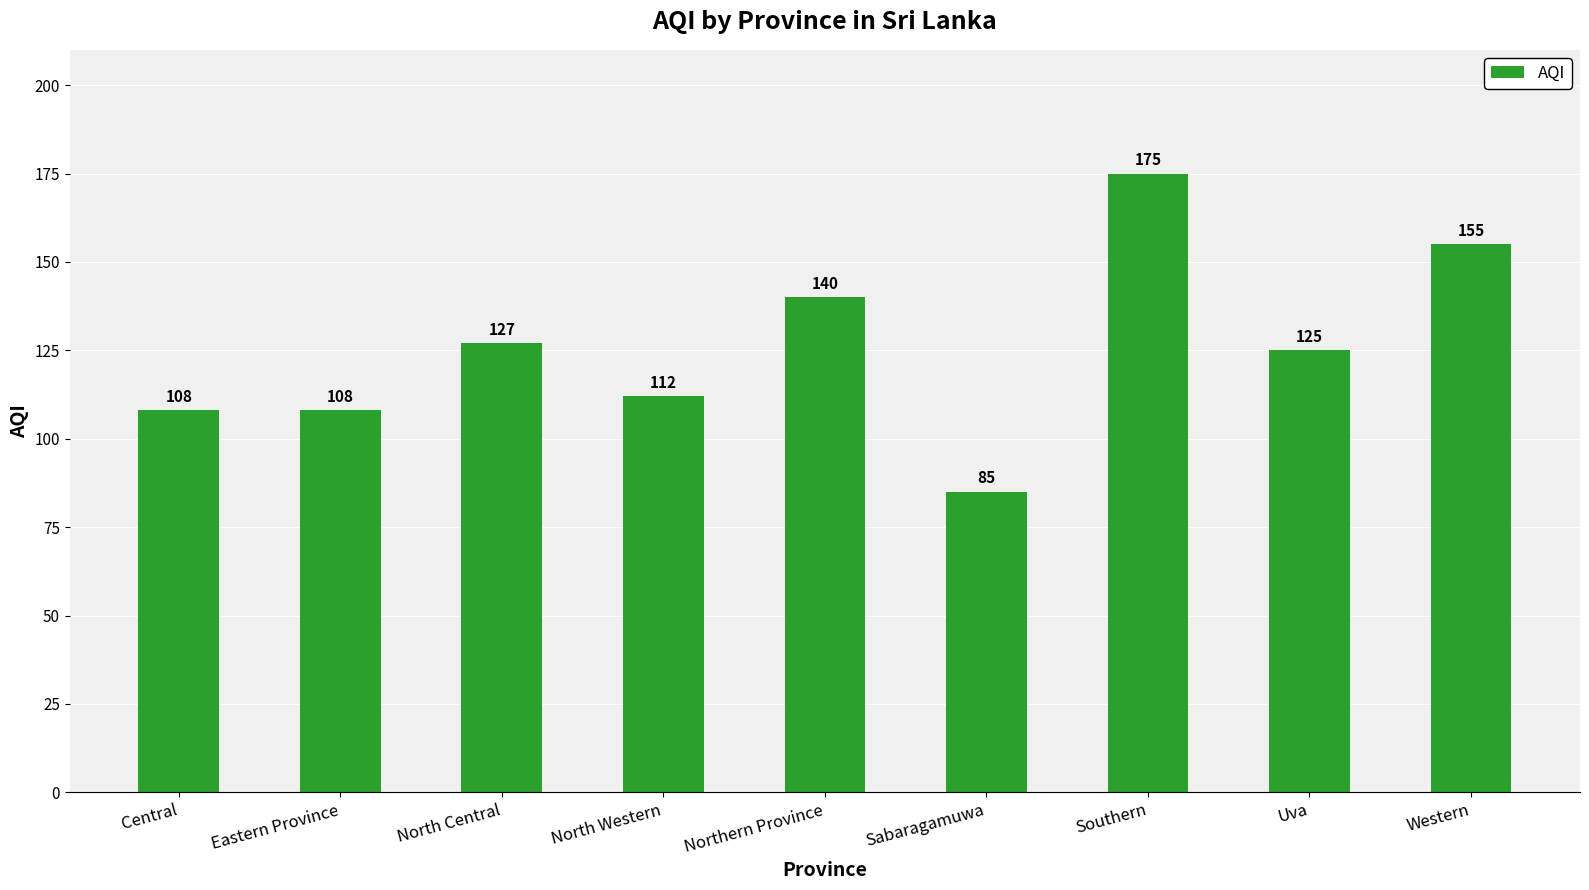

Which has a higher value, Eastern Province or Sabaragamuwa?

Eastern Province